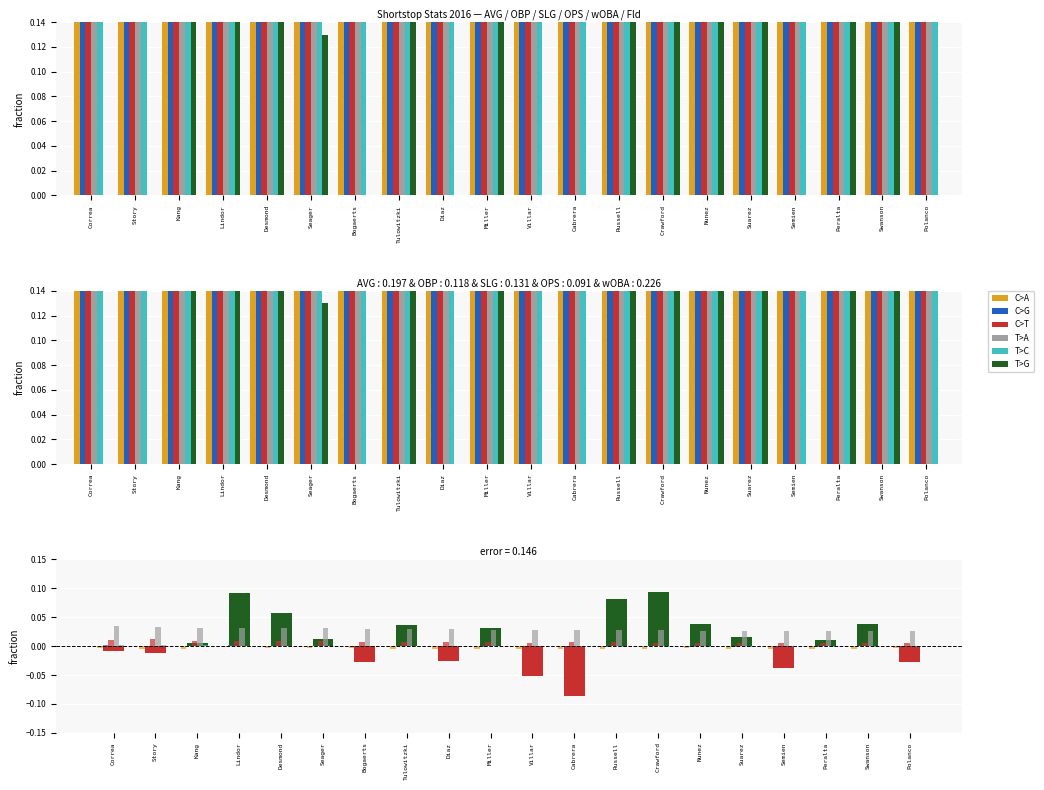

What is the difference between the maximum and minimum values in the T>G series?

0.2